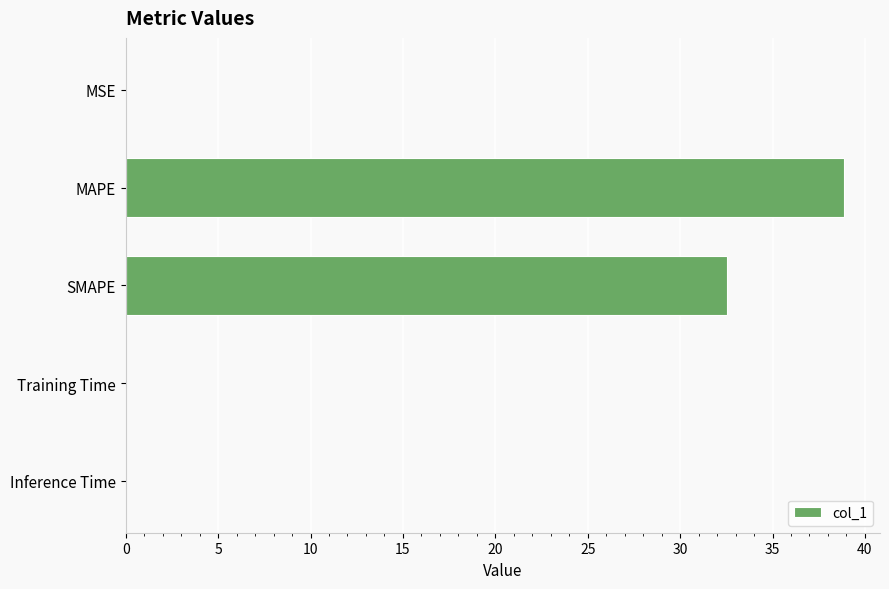

How many series are shown in this chart?

1